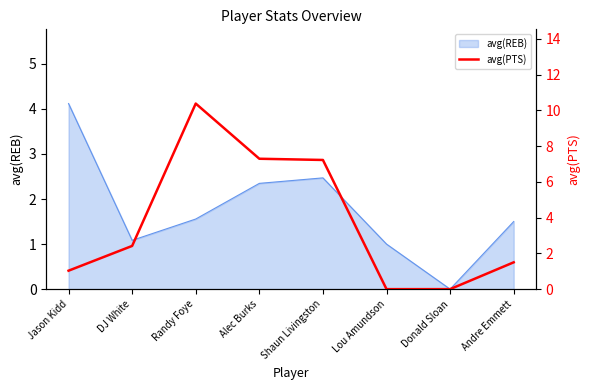

At which category does the data reach its first local peak?

Randy Foye